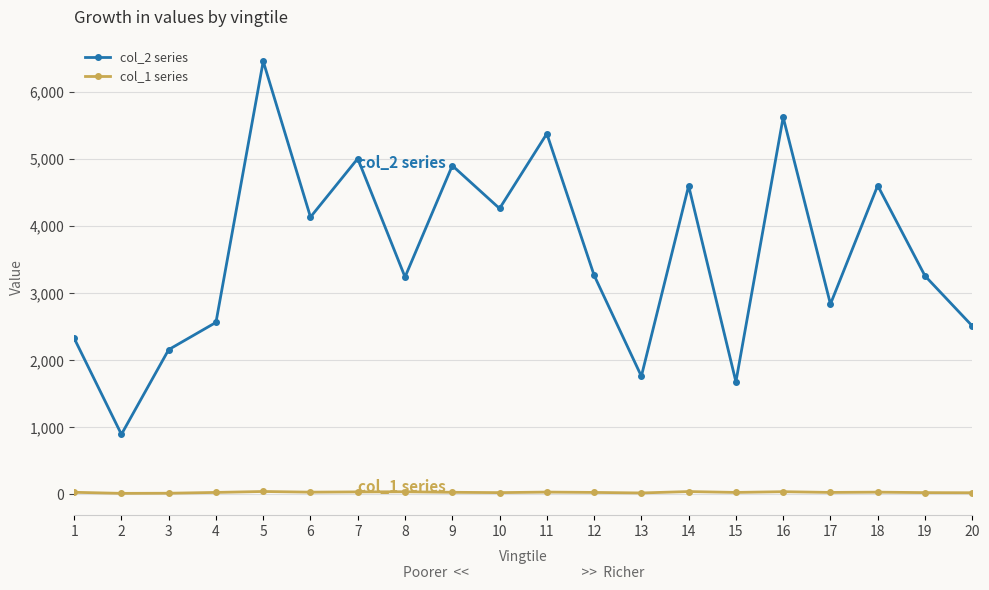

Which series has the largest total across all categories?

col_2 series